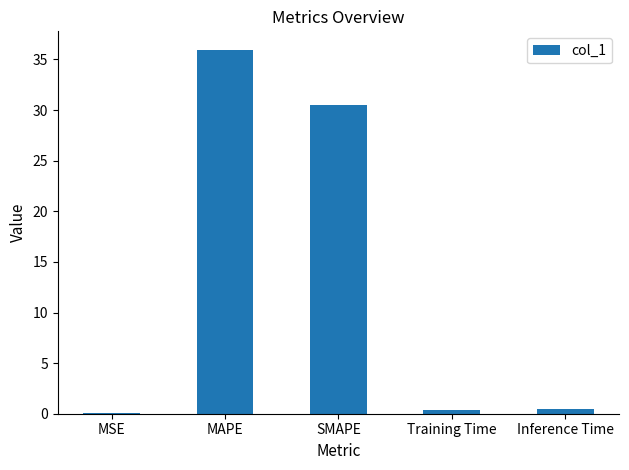

Between MSE and SMAPE, which is larger?

SMAPE